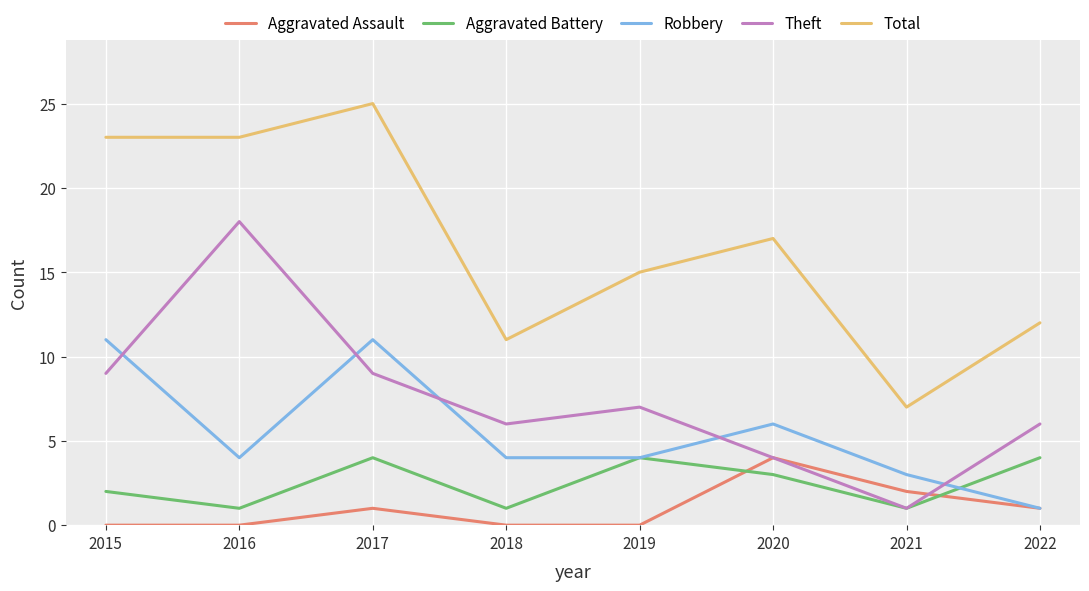

Is it true that Aggravated Battery equals 1 at 2016?

True